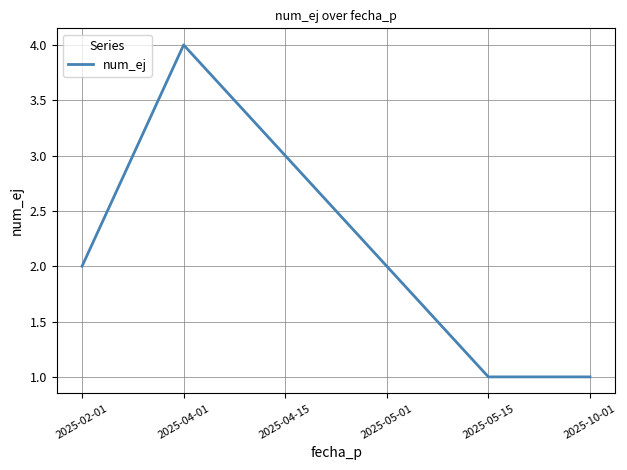

Approximately how many times larger is the value at 2025-02-01 compared to 2025-05-15?

2.0